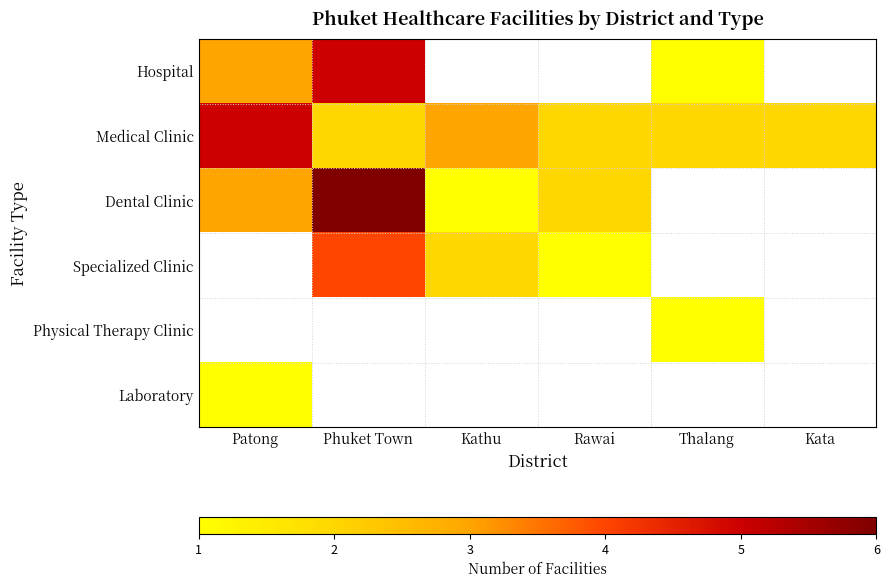

Is the value of Dental Clinic at Rawai greater than the value of Medical Clinic at Kathu?

No